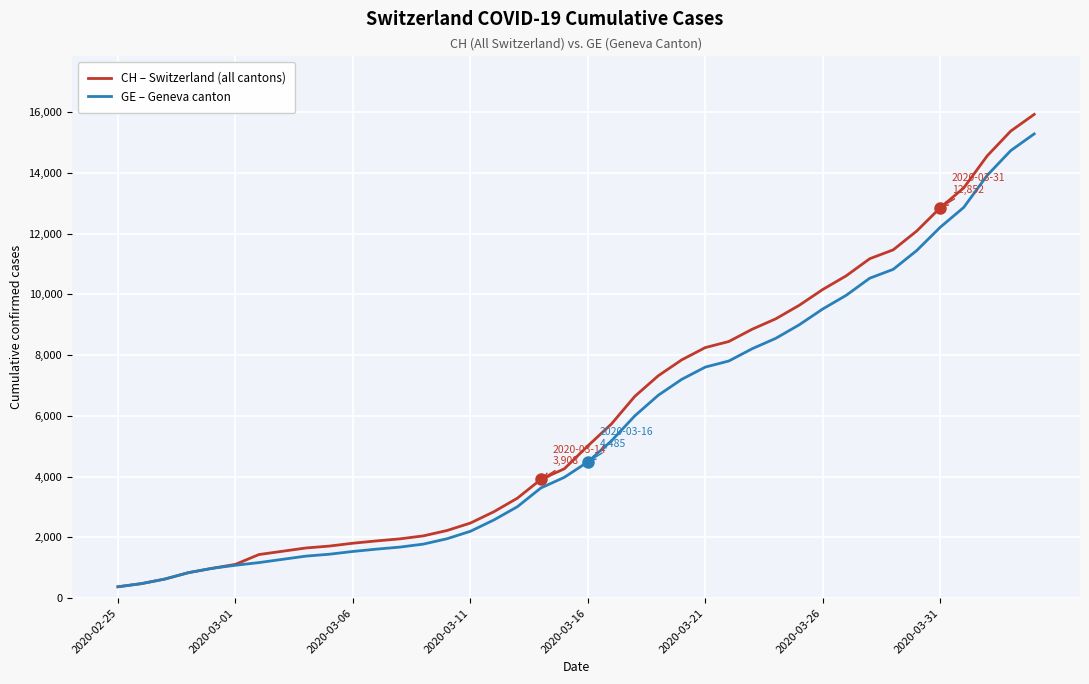

What is the maximum value shown in the chart?

15926